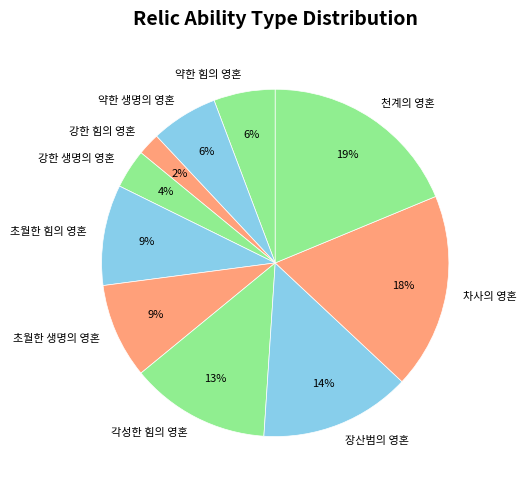

To the nearest percent, what is the average slice percentage?

10%